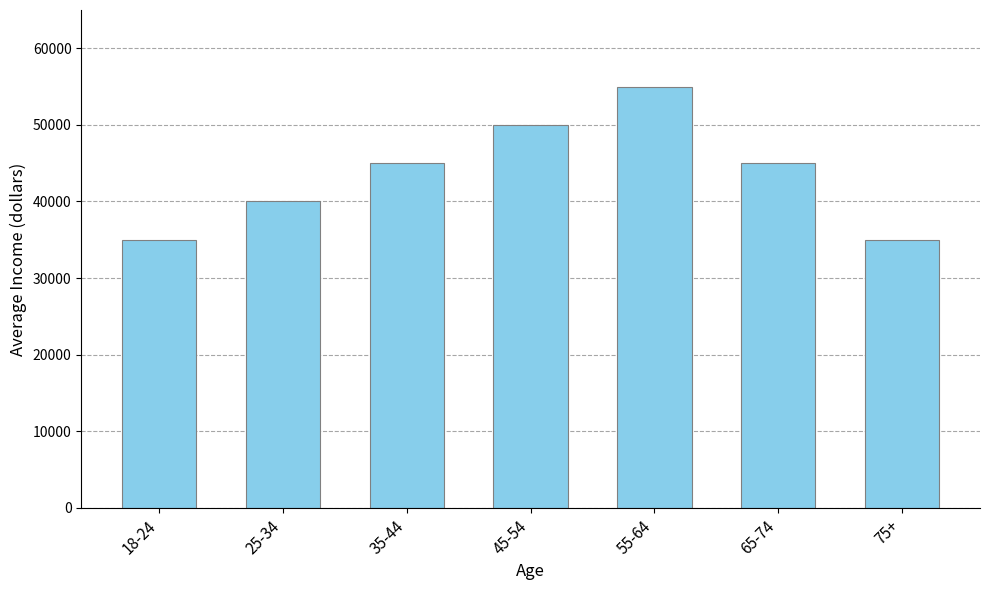

What is the smallest value displayed?

35000